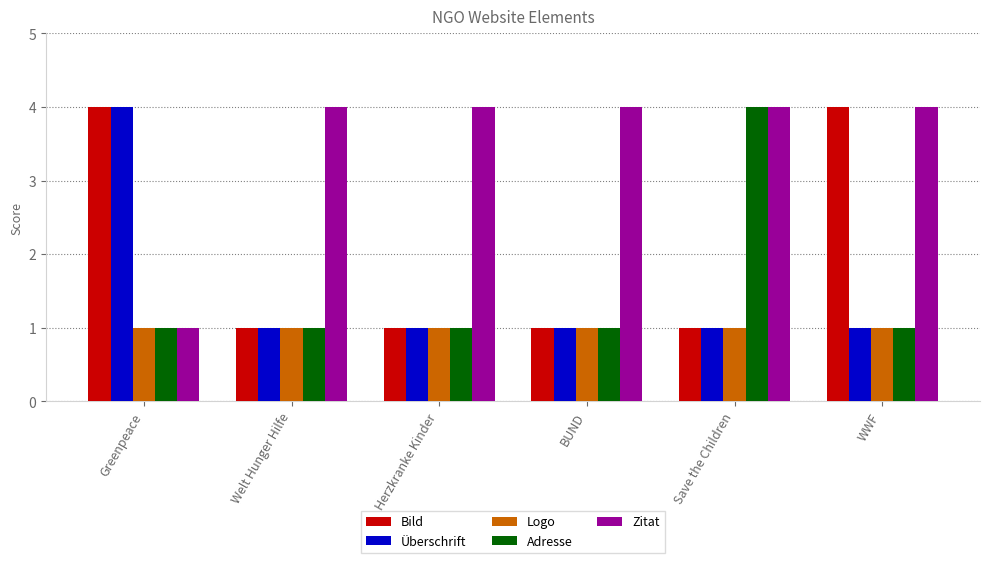

What is the spread (max minus min) of values at Herzkranke Kinder?

3